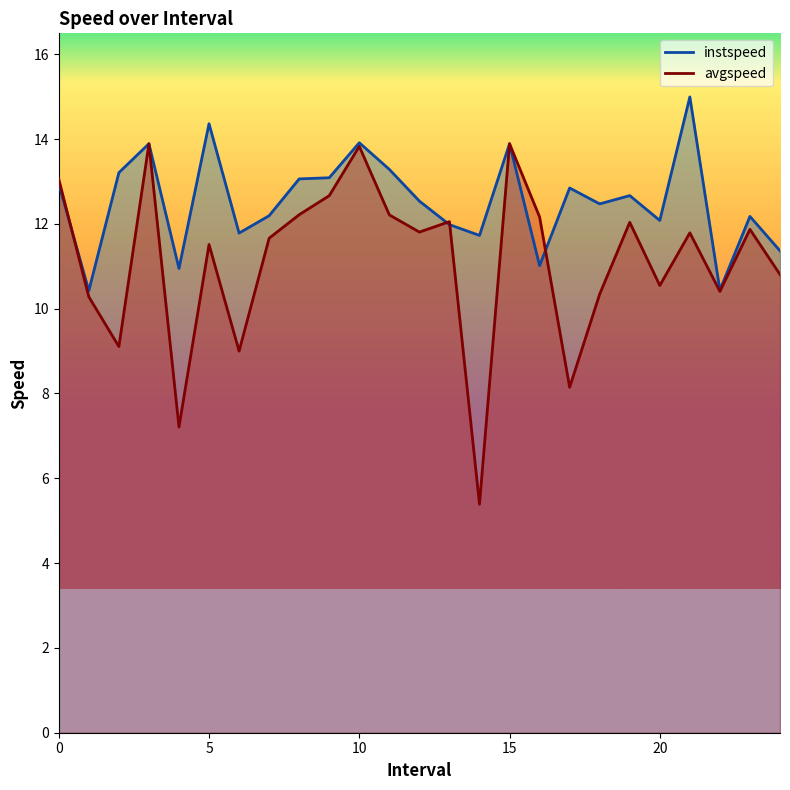

At which label does instspeed reach its minimum?

1.0